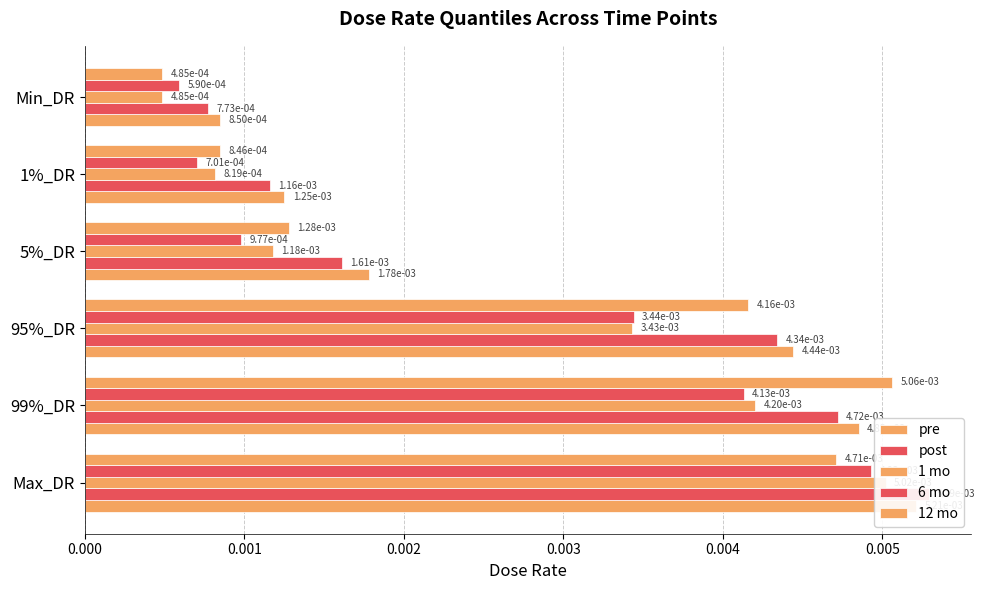

At Min_DR, list the series in order from smallest to largest.

1 mo, 12 mo, 6 mo, post, pre